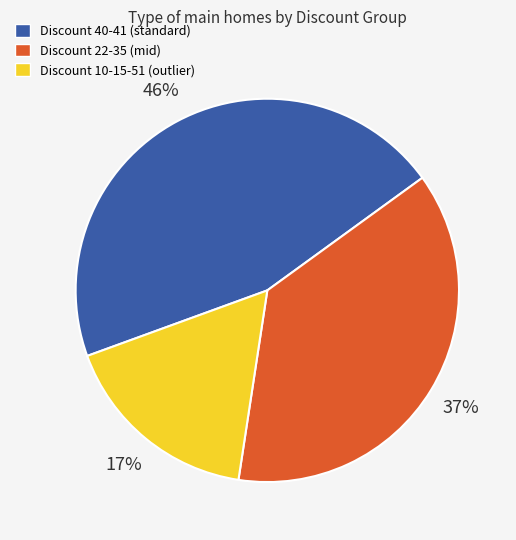

To the nearest percent, what is the difference between the Discount 22-35 (mid) and Discount 10-15-51 (outlier) slice percentages?

20%